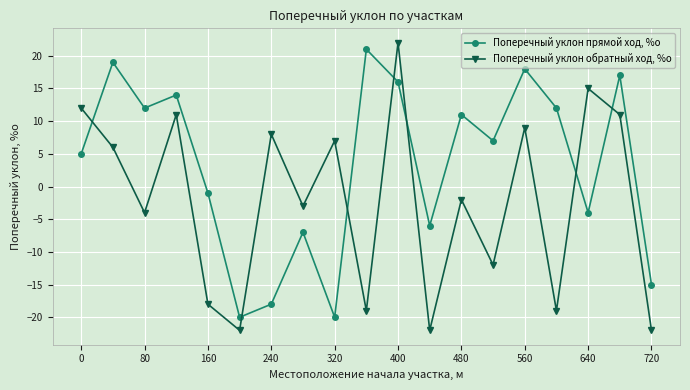

How many times do Поперечный уклон обратный ход, %о and Поперечный уклон прямой ход, %о cross each other?

7